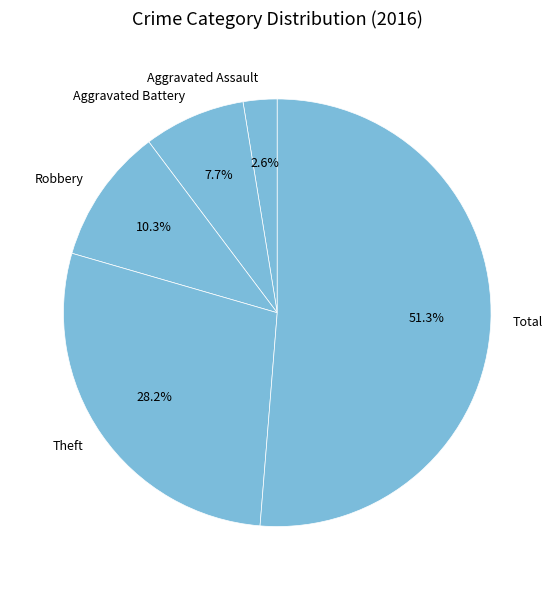

To the nearest percent, what portion does Total represent?

51%